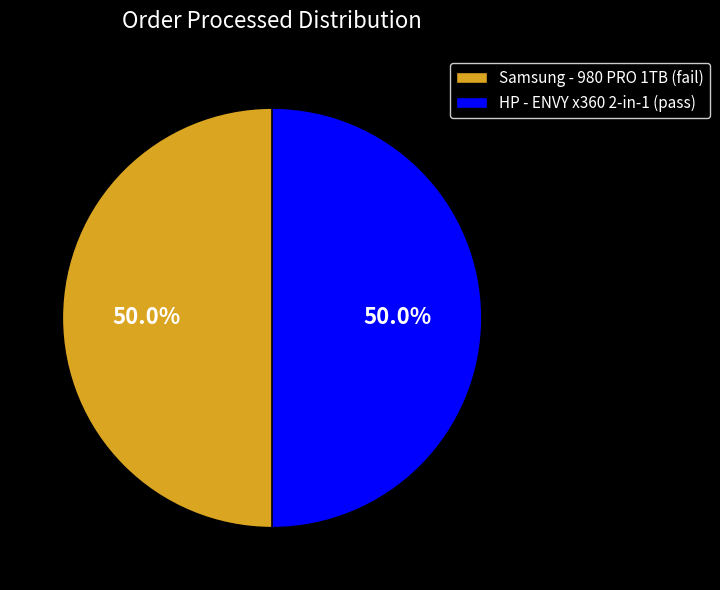

How much of the chart is everything except Samsung - 980 PRO 1TB (fail)?

50.0%